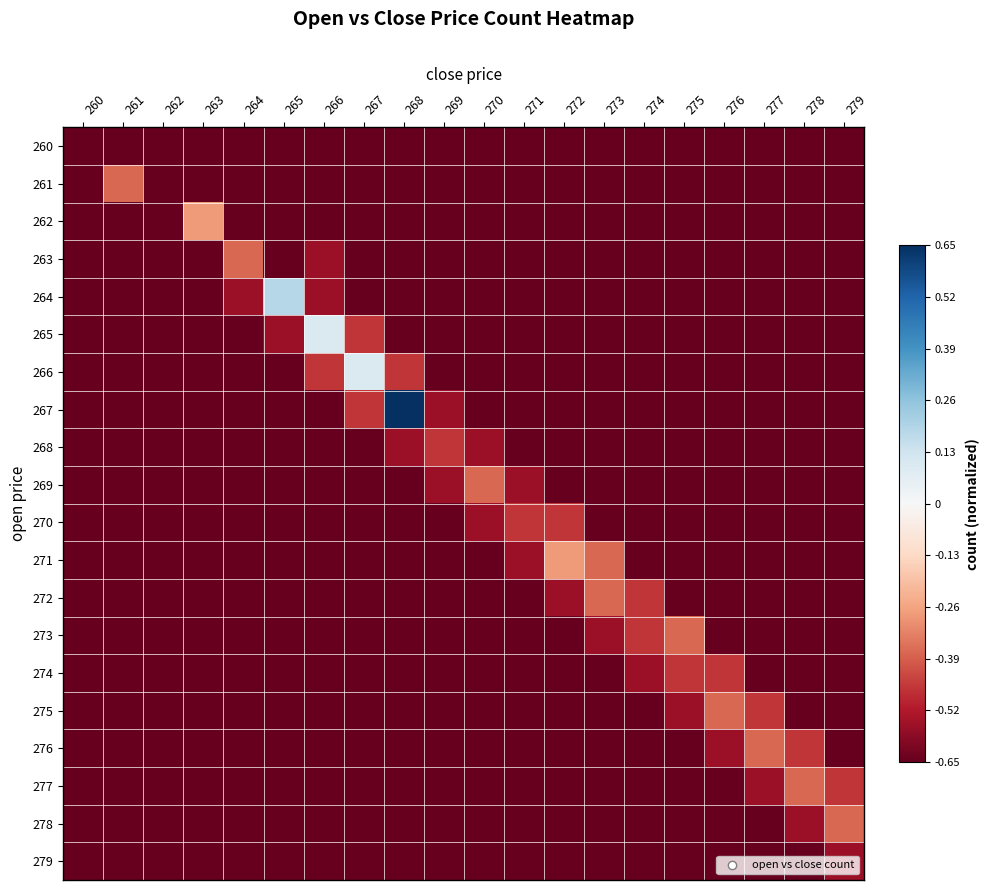

Between 272 and 261, which is larger?

272